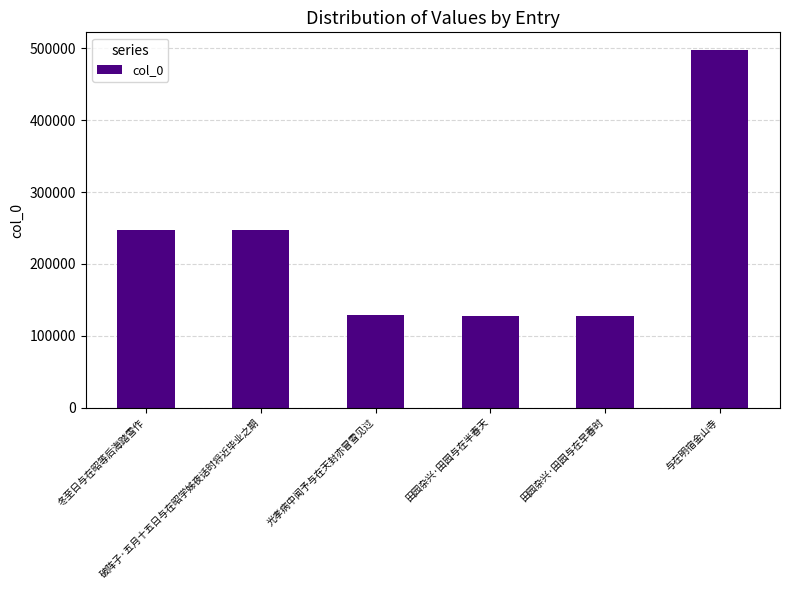

What is the value of the 2nd bar from the left?

246536